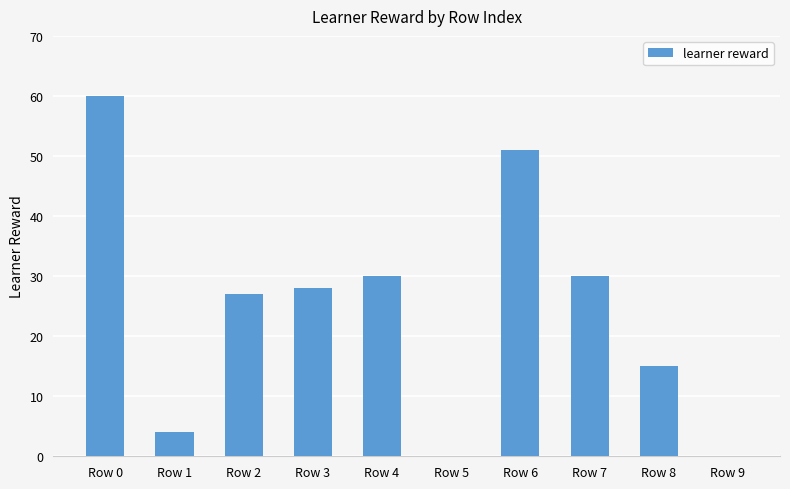

Does the chart contain stacked bars?

No